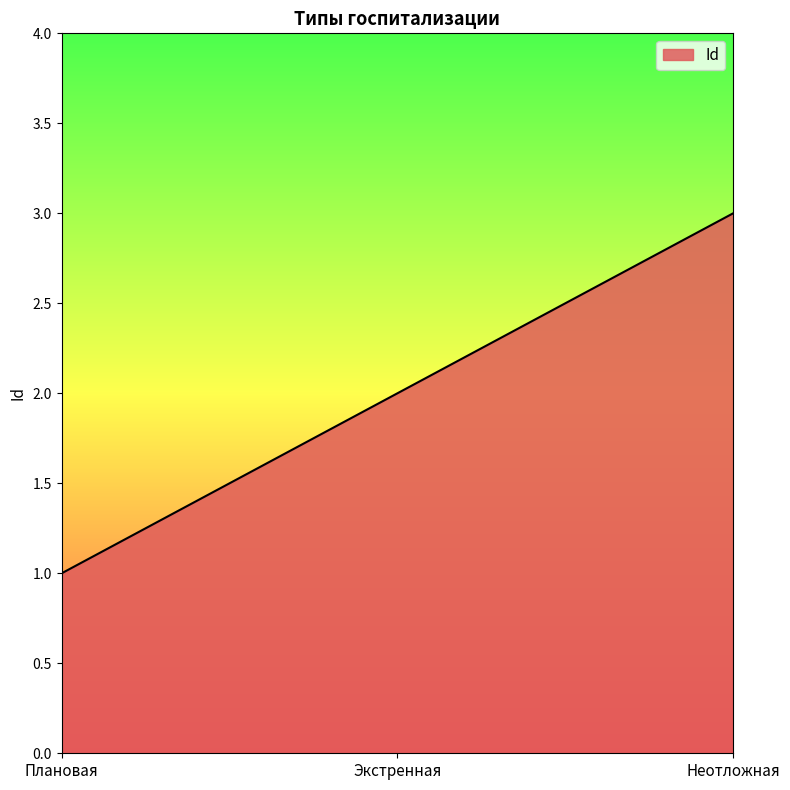

What is the sum of the values at Экстренная and Неотложная?

5